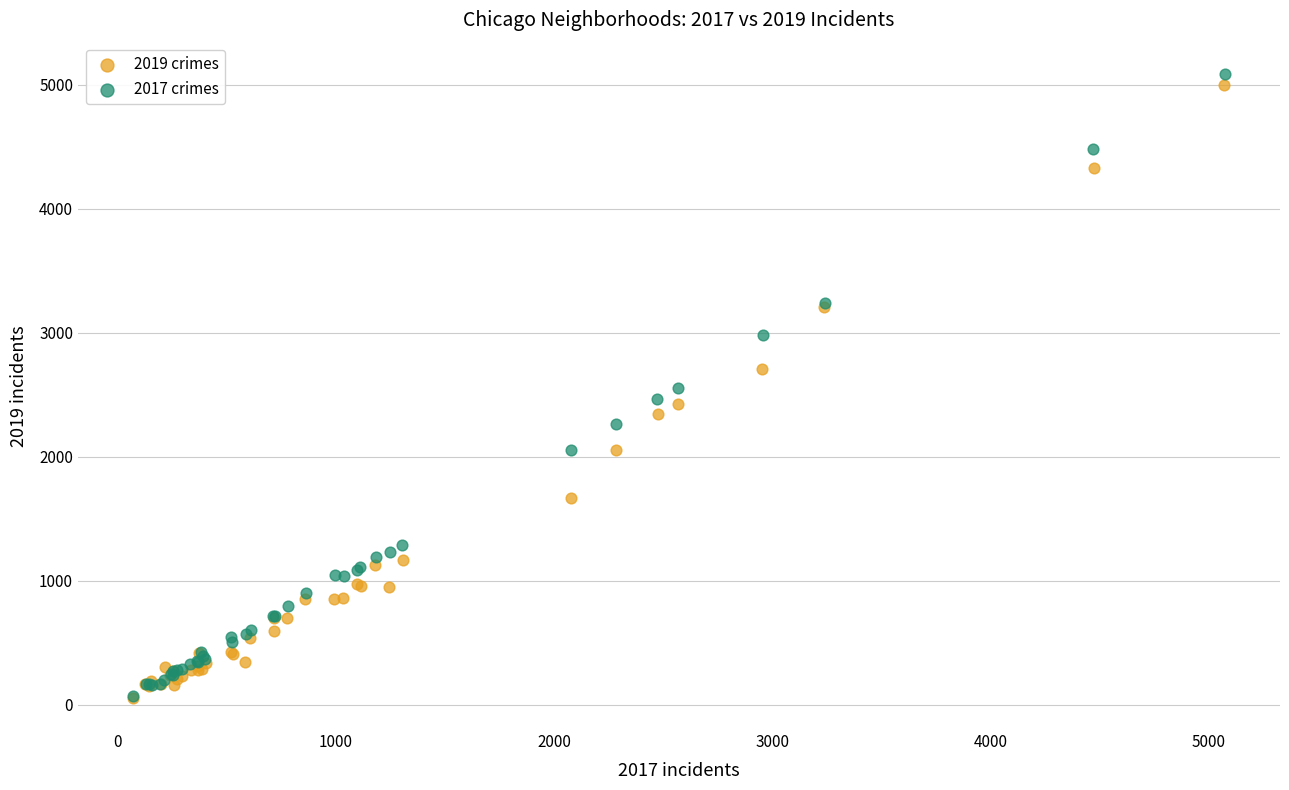

What are all the series names shown in the legend?

2019 crimes, 2017 crimes